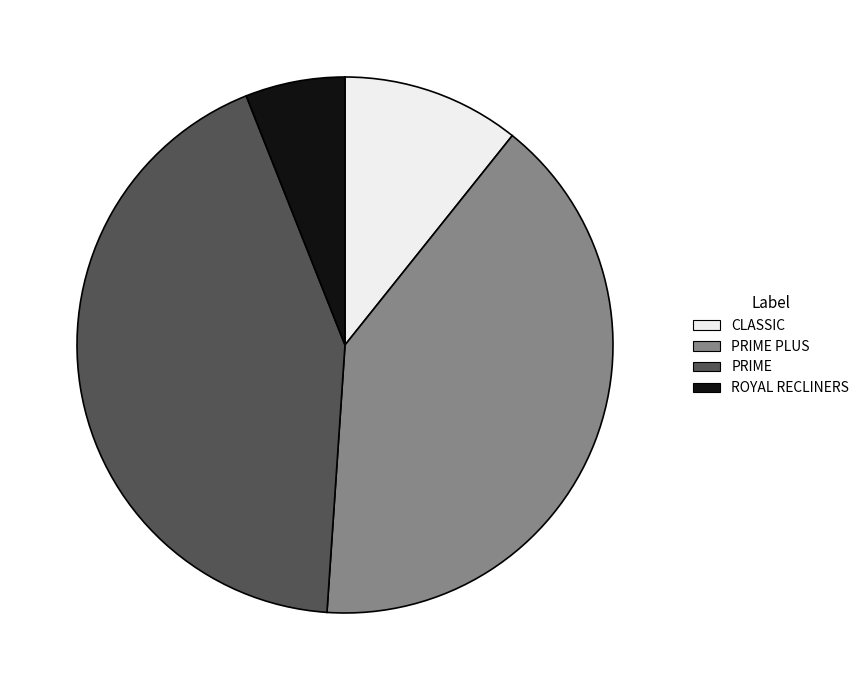

The ROYAL RECLINERS slice represents 6% of the pie. True or false?

True